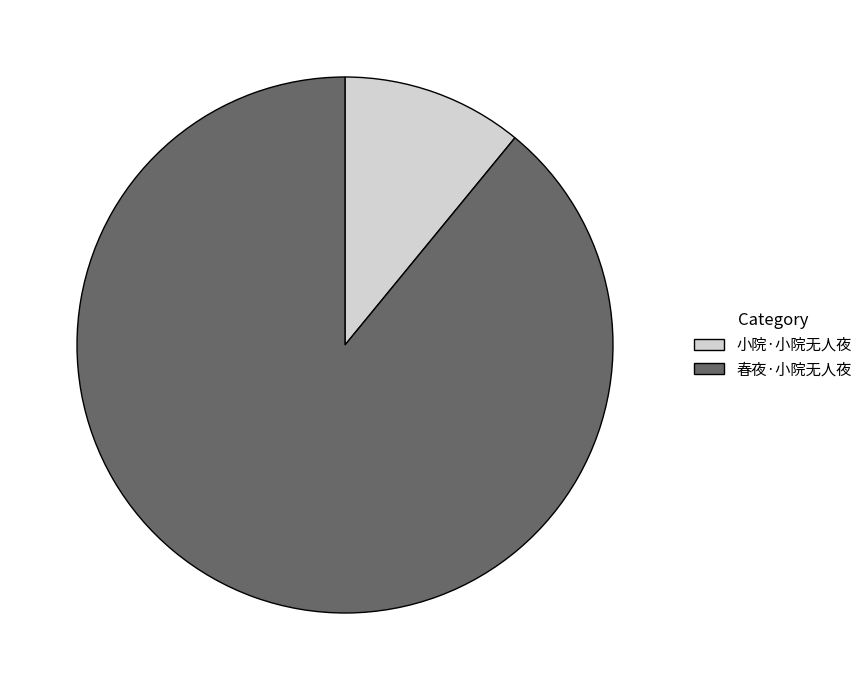

True or false: 小院·小院无人夜 accounts for 11% of the total.

True